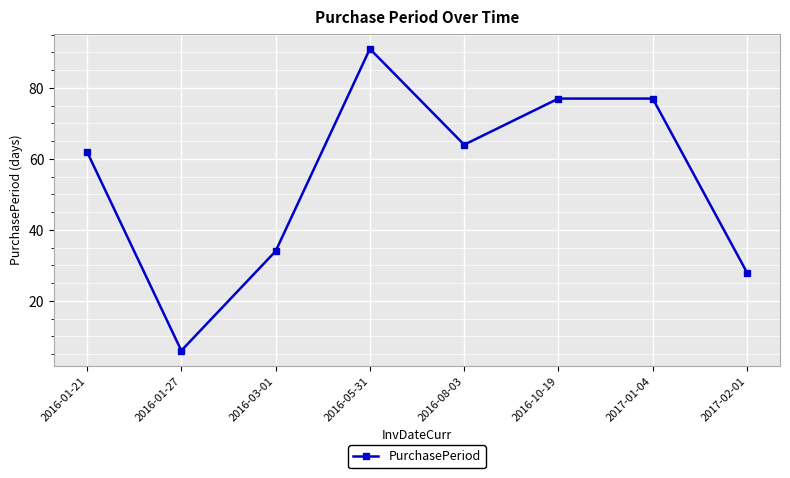

Is it true that the value at 2016-03-01 is 34?

True